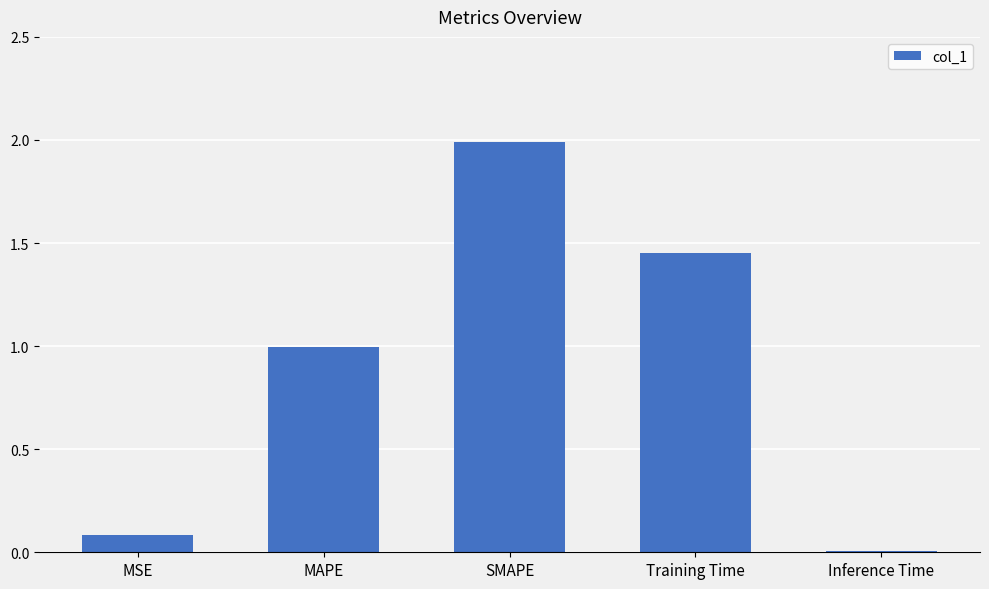

What is the difference between the maximum and minimum values?

2.0